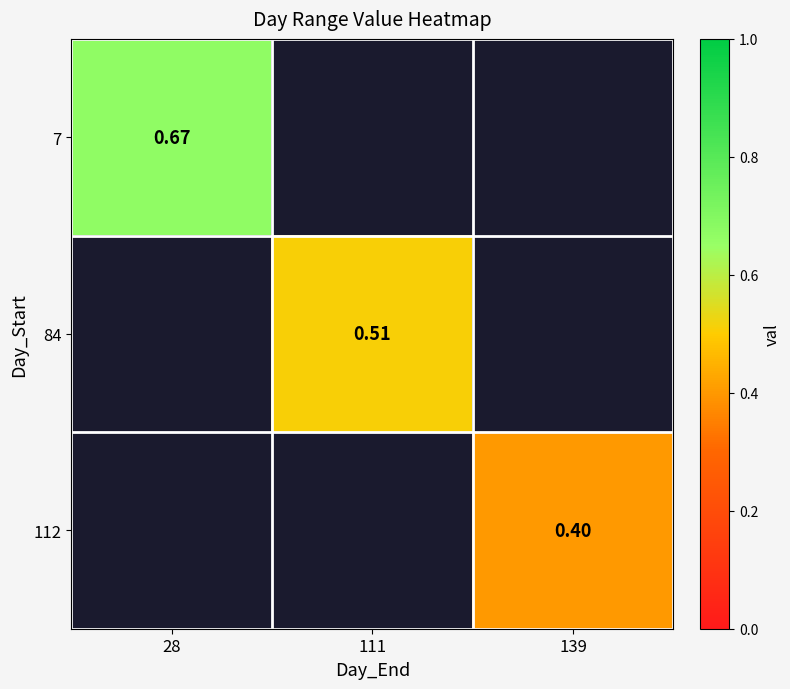

How many series are shown in this chart?

3